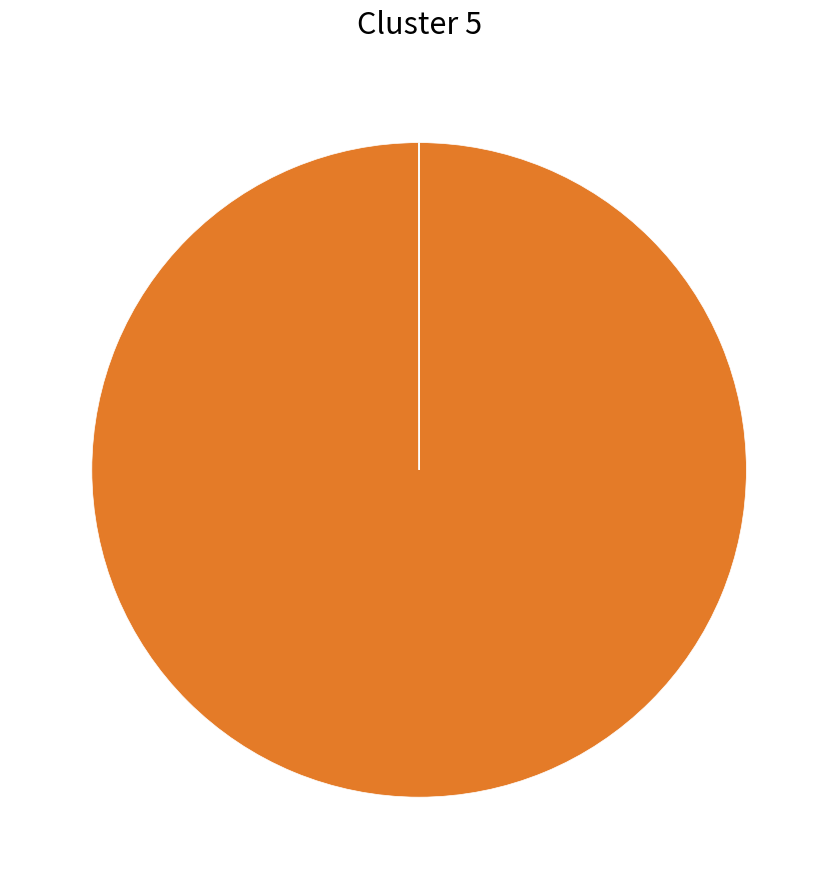

Is there a majority slice in this chart?

Yes